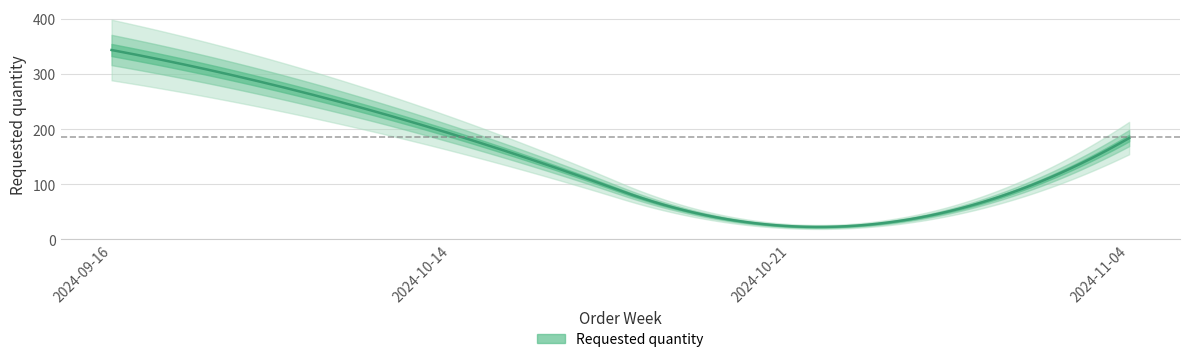

How many values are below 192?

2